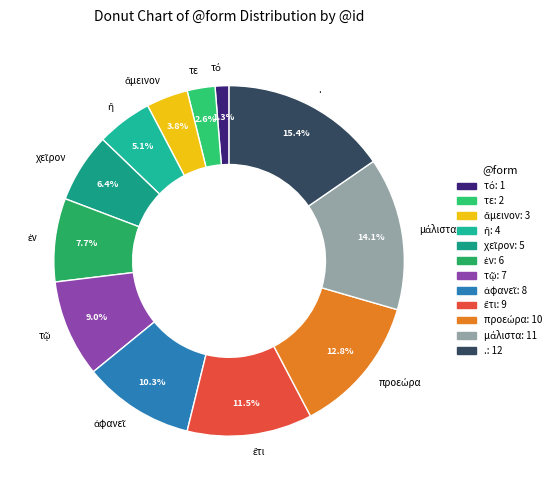

To the nearest percent, what is the average slice percentage?

8%